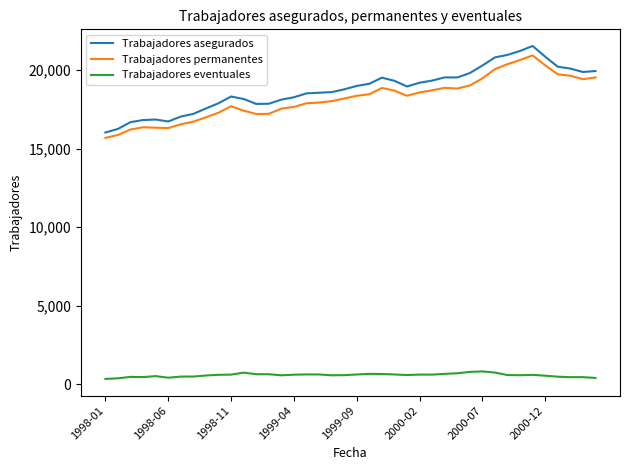

How many values in the Trabajadores eventuales series are below 602?

20